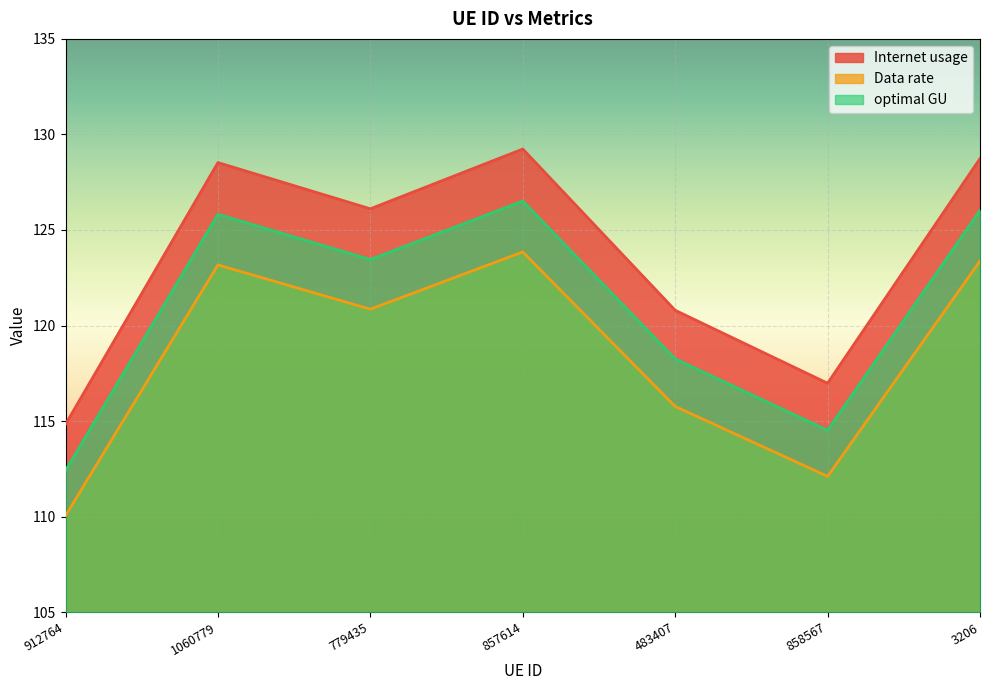

What is the sum of all Data rate values?

829.2